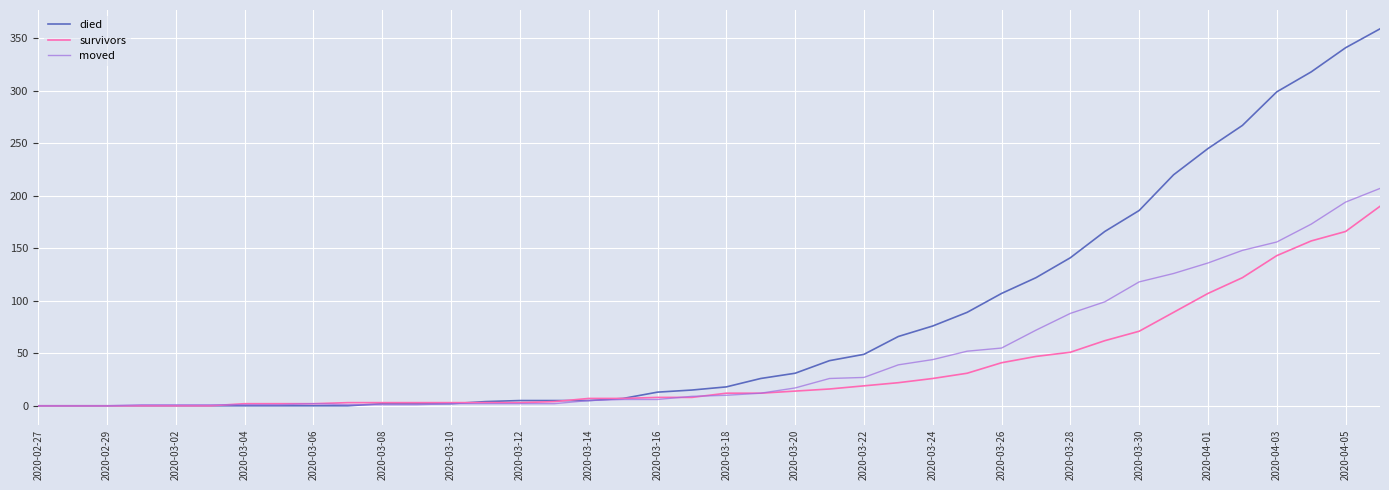

Rank the series by their maximum value, from lowest to highest.

survivors, moved, died